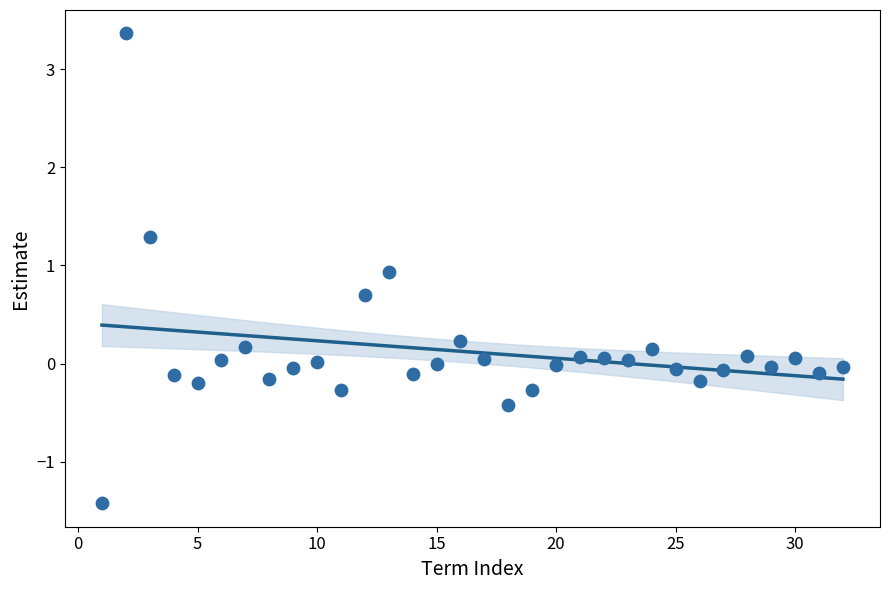

What is the range of X values (max minus min)?

31.0